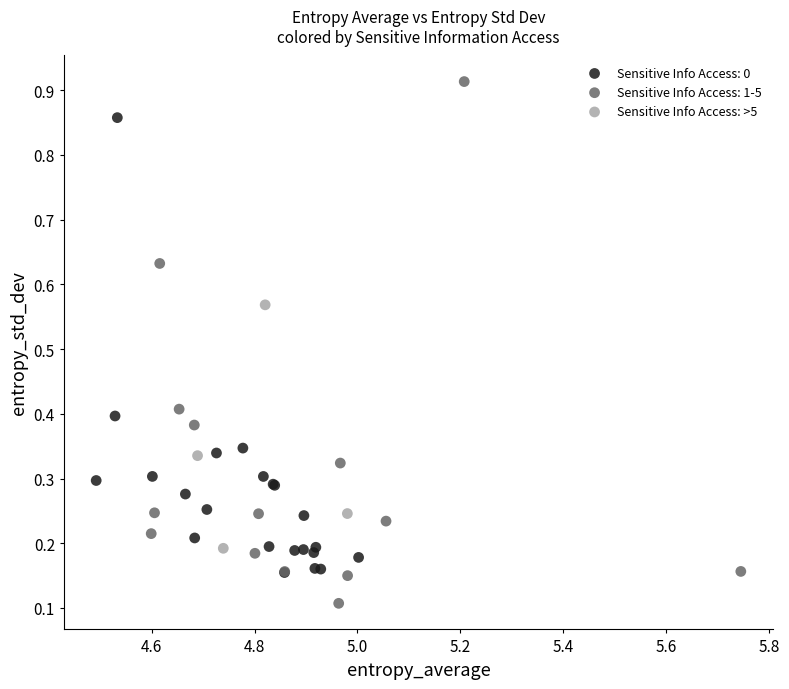

Which series contains the lowest Y value?

Sensitive Info Access: 1-5